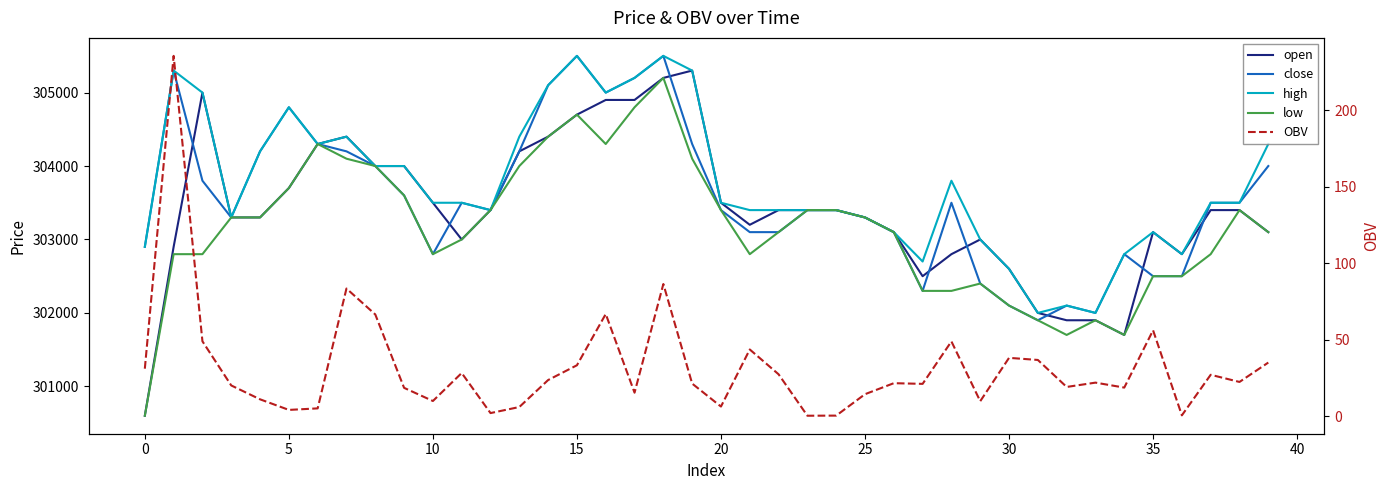

How many values in the open series exceed 303400?

15